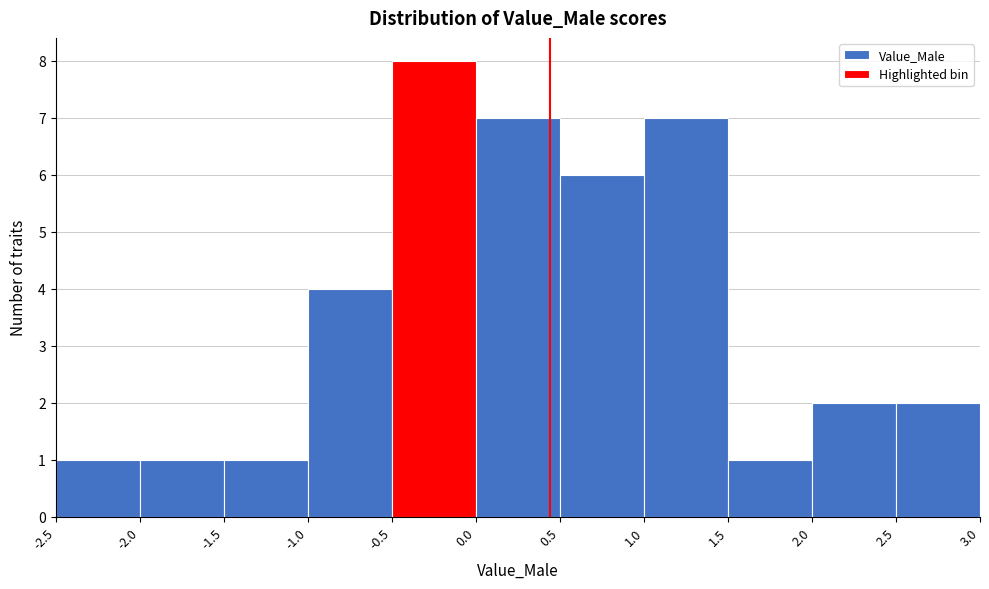

Reading left to right, list every bar in this chart as the range it spans on the x-axis followed by its height. The values are not printed on the chart, so give them approximately, as read against the axis.

-2.5 to -2.0: 1
-2.0 to -1.5: 1
-1.5 to -1.0: 1
-1.0 to -0.5: 4
-0.5 to 0.0: 8
0.0 to 0.5: 7
0.5 to 1.0: 6
1.0 to 1.5: 7
1.5 to 2.0: 1
2.0 to 2.5: 2
2.5 to 3.0: 2